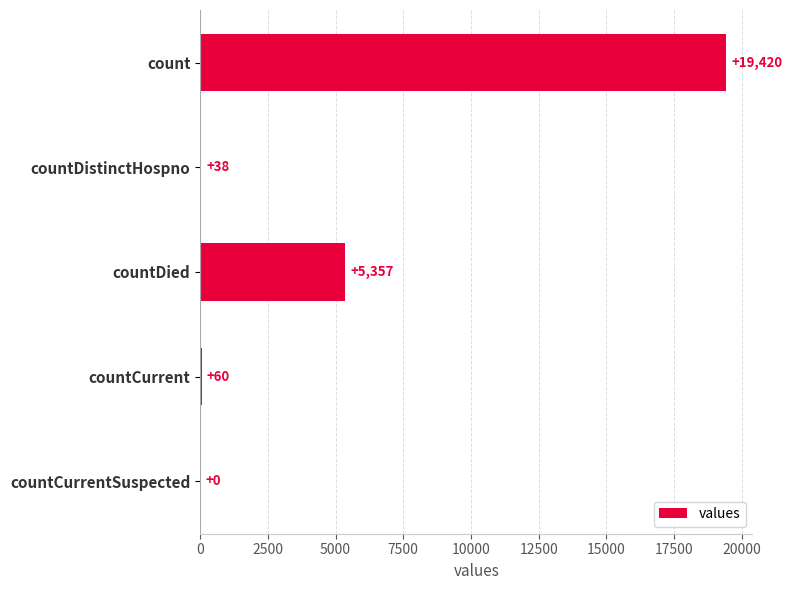

What is the sum of all values?

24875